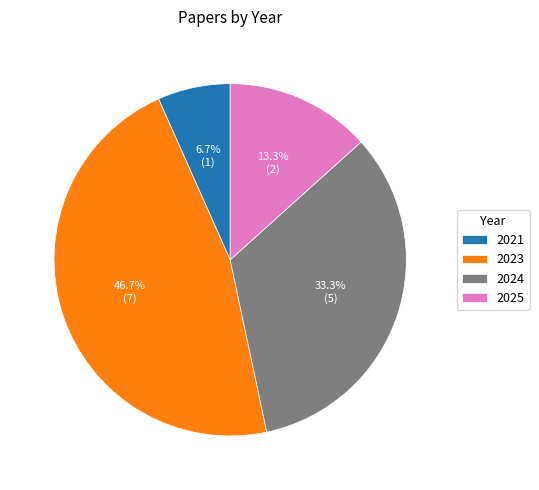

What percentage do 2025 and 2021 together represent?

20.0%